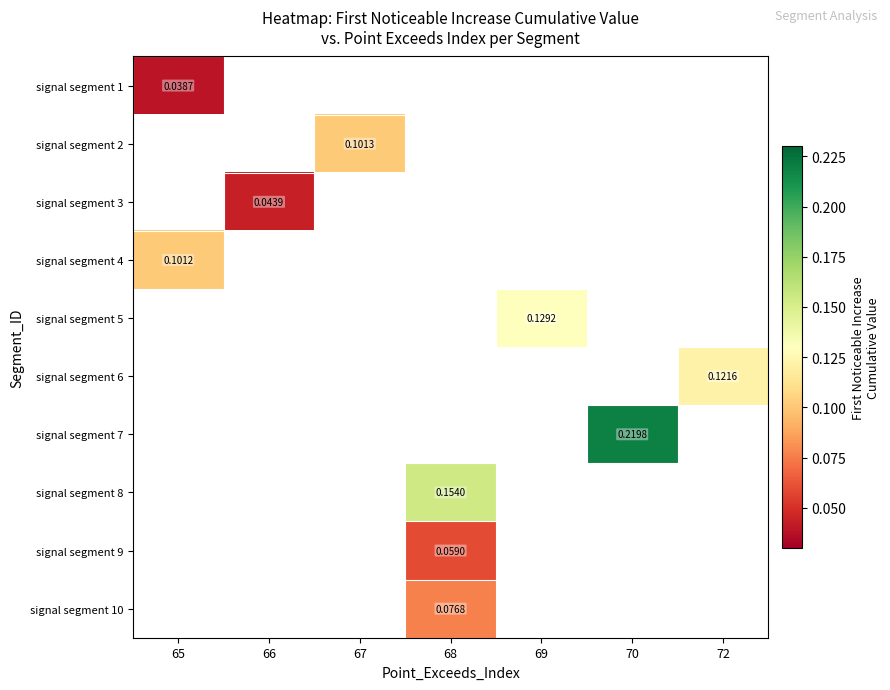

Between 72 and 65, which is larger?

65